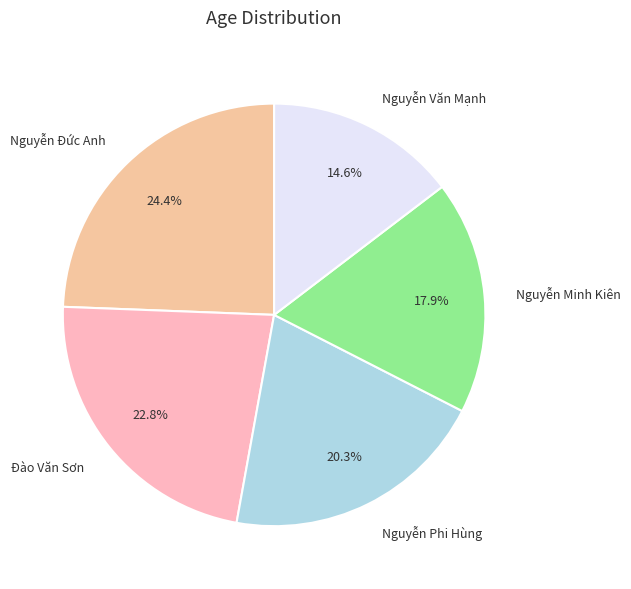

Does Nguyễn Văn Mạnh account for over 50% of the chart?

No